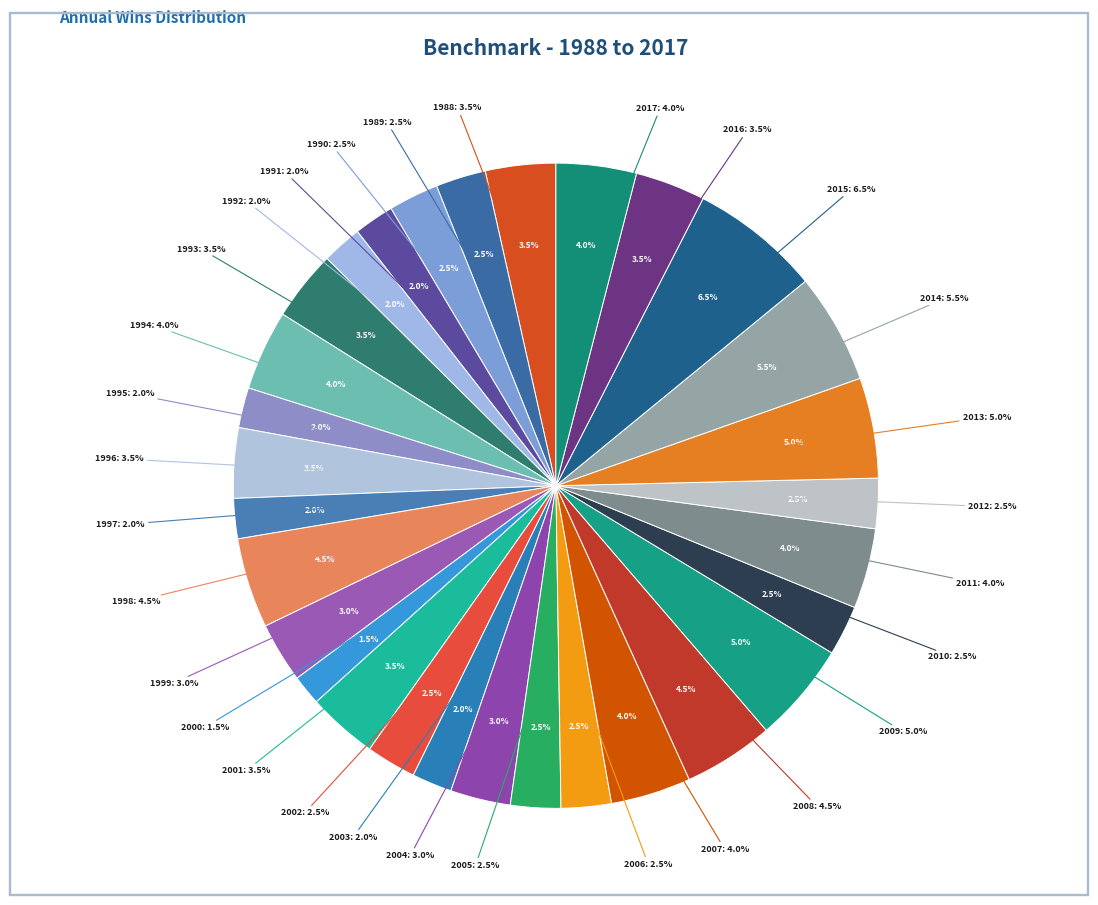

Between 2013 and 2012, which is larger?

2013